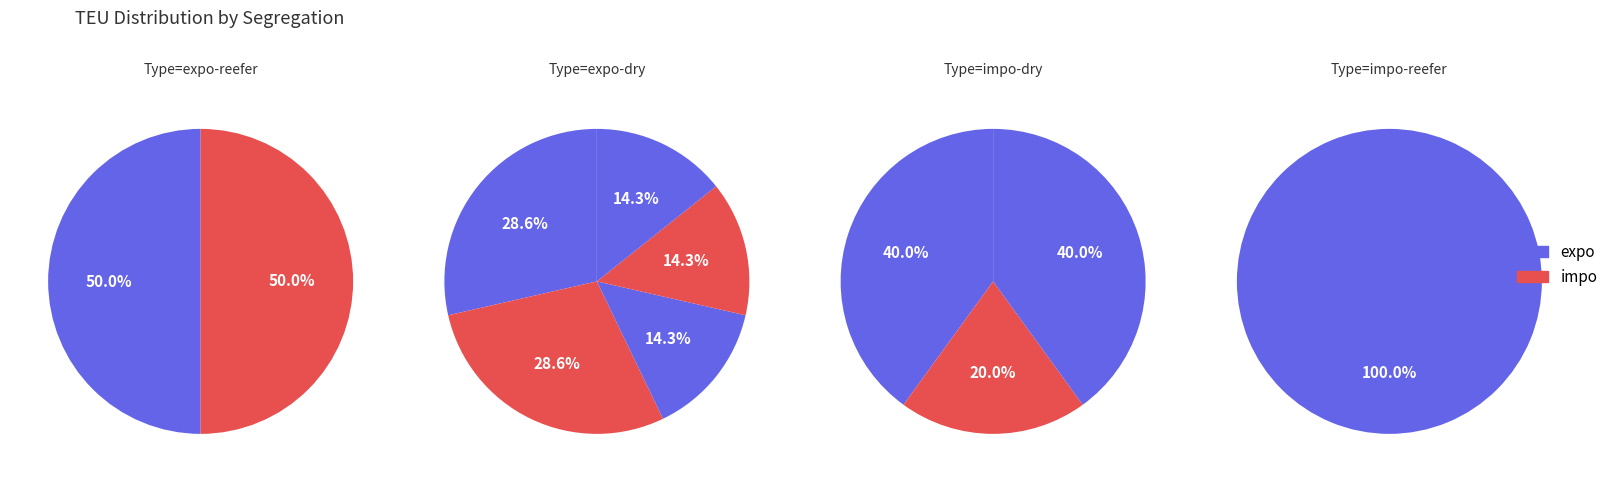

How many slices are in this pie chart?

11